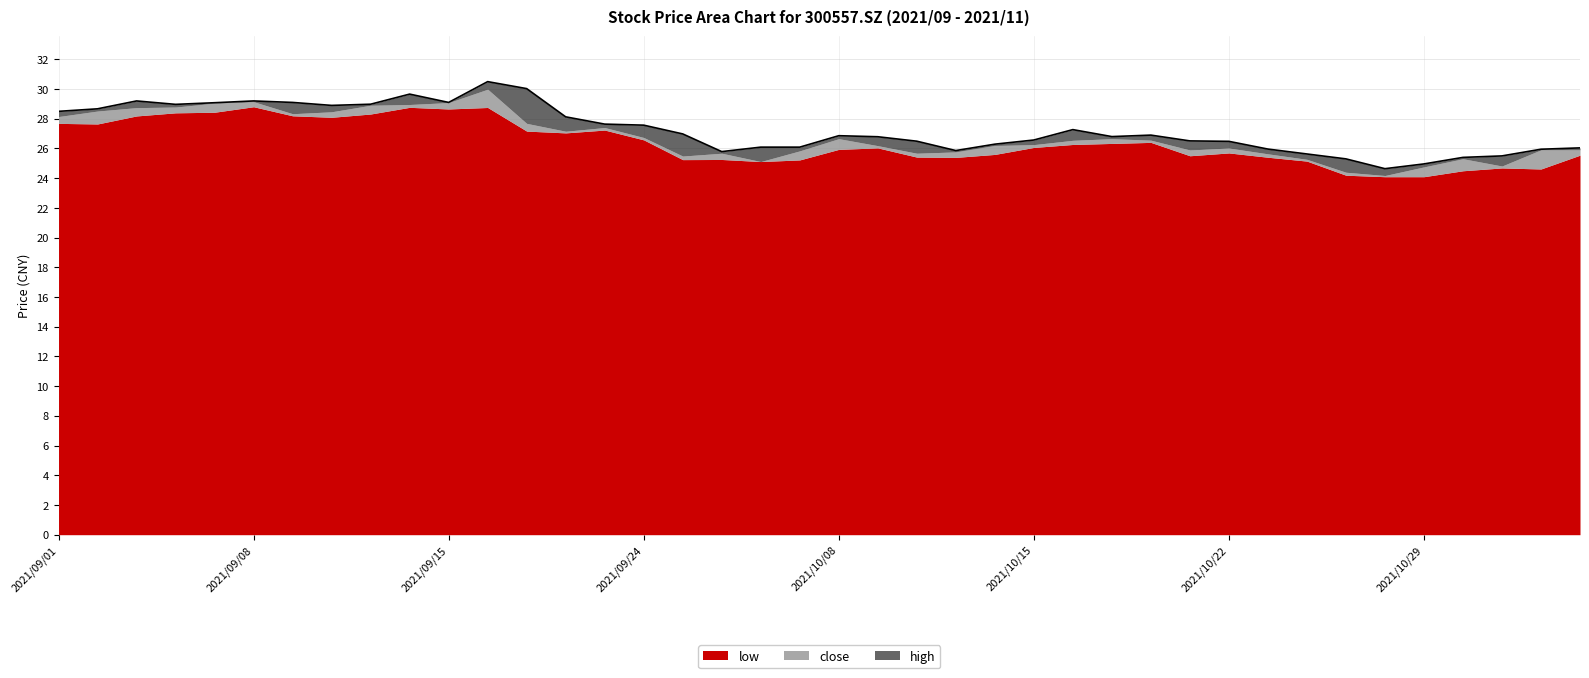

Rank the categories by high value from lowest to highest.

2021/10/28, 2021/10/29, 2021/10/27, 2021/11/01, 2021/11/02, 2021/10/26, 2021/09/28, 2021/10/13, 2021/11/03, 2021/10/25, 2021/11/04, 2021/09/29, 2021/09/30, 2021/10/14, 2021/10/22, 2021/10/12, 2021/10/21, 2021/10/15, 2021/10/11, 2021/10/19, 2021/10/08, 2021/10/20, 2021/09/27, 2021/10/18, 2021/09/24, 2021/09/23, 2021/09/22, 2021/09/01, 2021/09/02, 2021/09/10, 2021/09/06, 2021/09/13, 2021/09/07, 2021/09/09, 2021/09/15, 2021/09/03, 2021/09/08, 2021/09/14, 2021/09/17, 2021/09/16